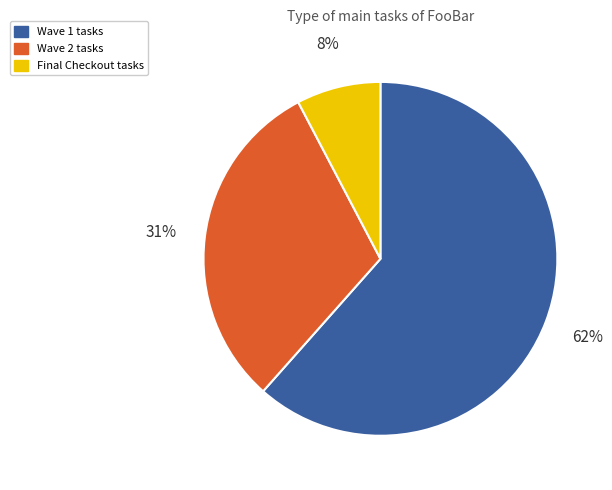

To the nearest percent, what is the average slice percentage?

33%